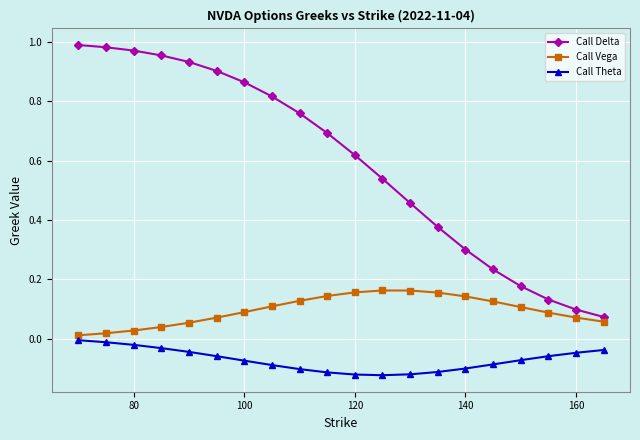

Rank the series by their maximum value, from lowest to highest.

Call Theta, Call Vega, Call Delta